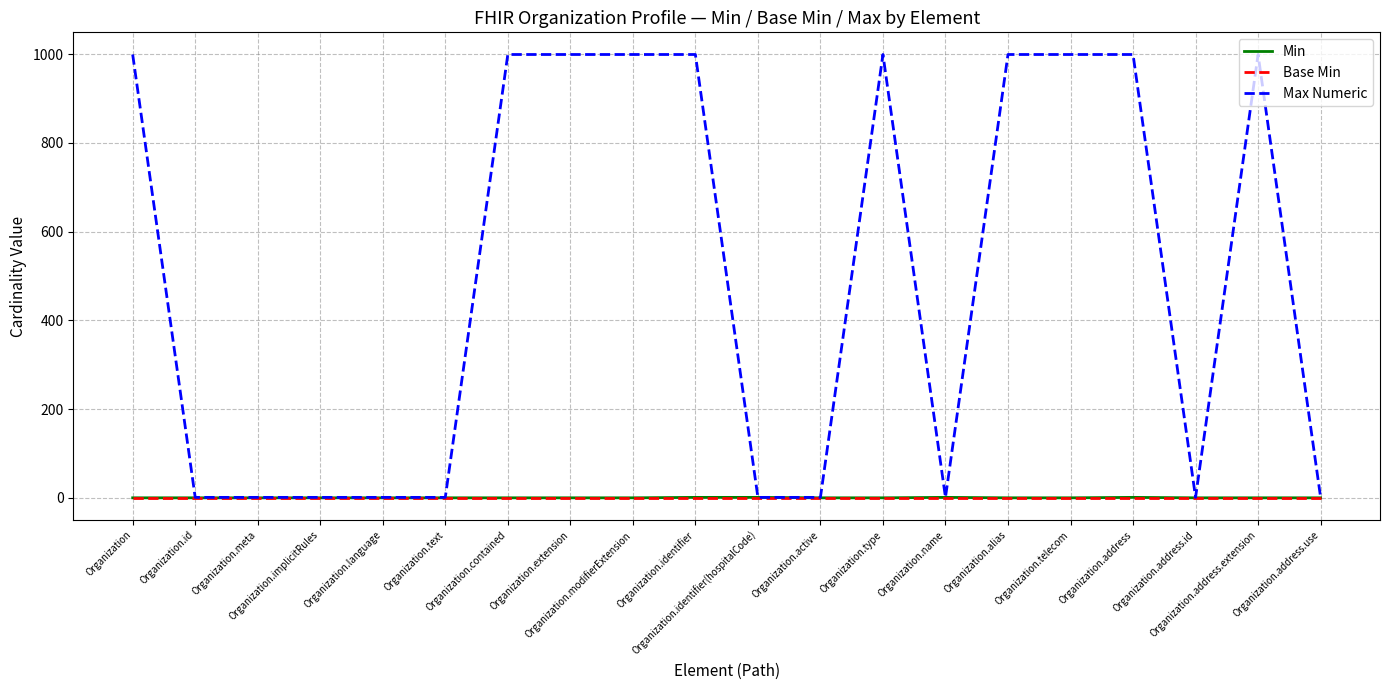

What is the difference between the highest and lowest values at Organization.identifier(hospitalCode)?

1